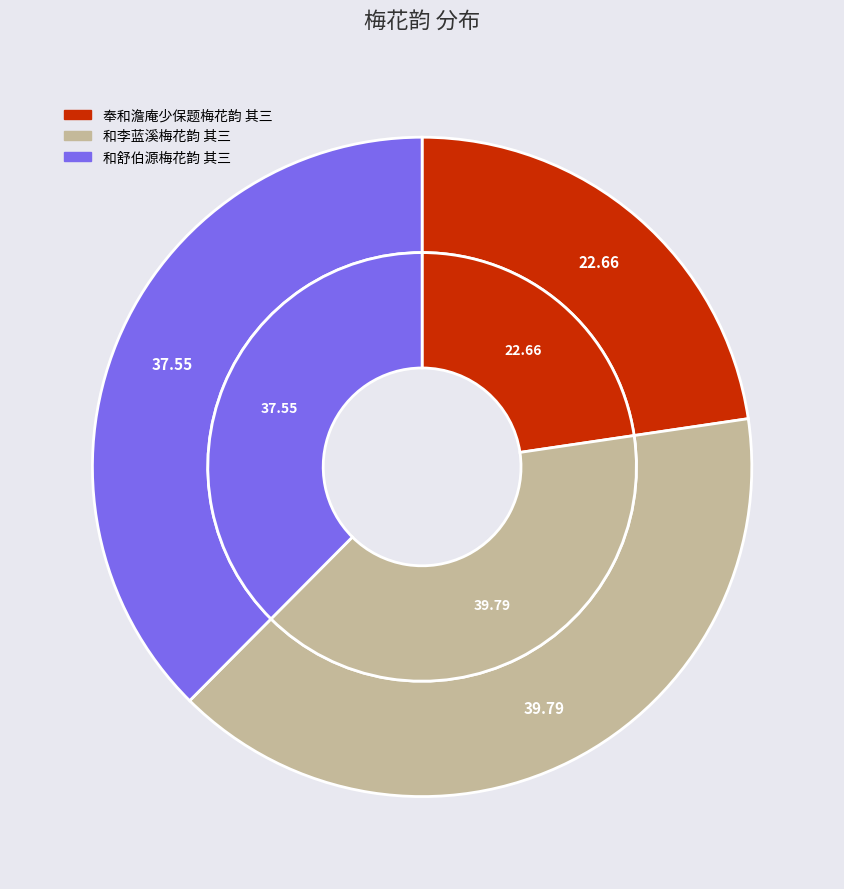

Count the number of slices in the pie.

3